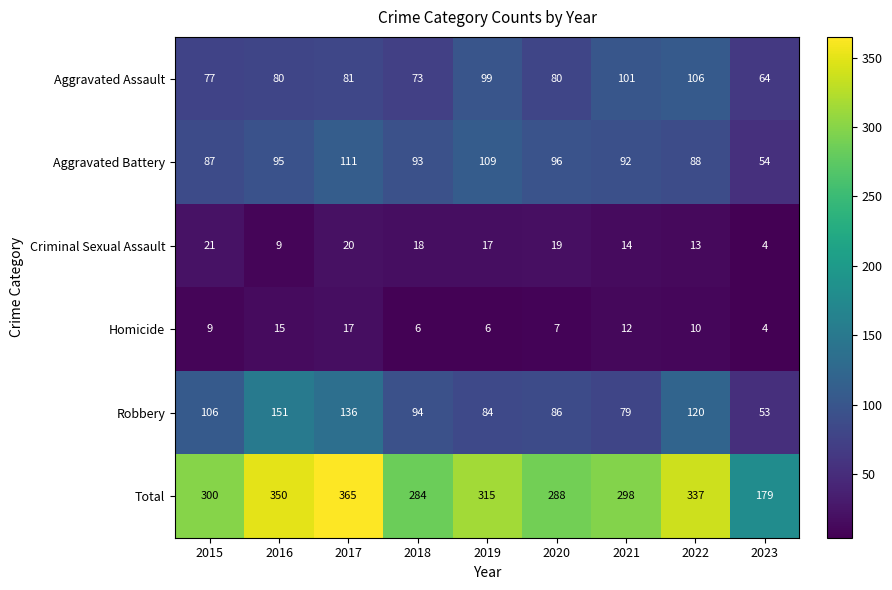

Which series changed the most between 2017 and 2020?

Total